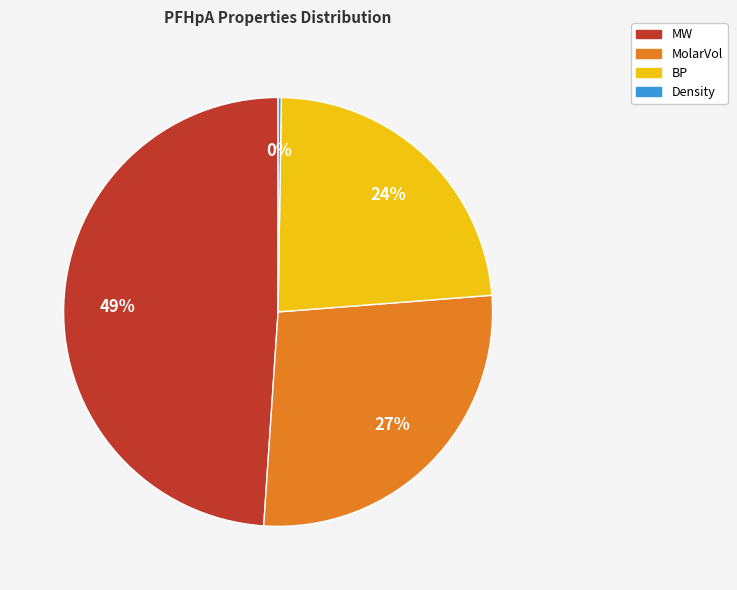

What is the ratio of the value at MolarVol to the value at MW?

0.6